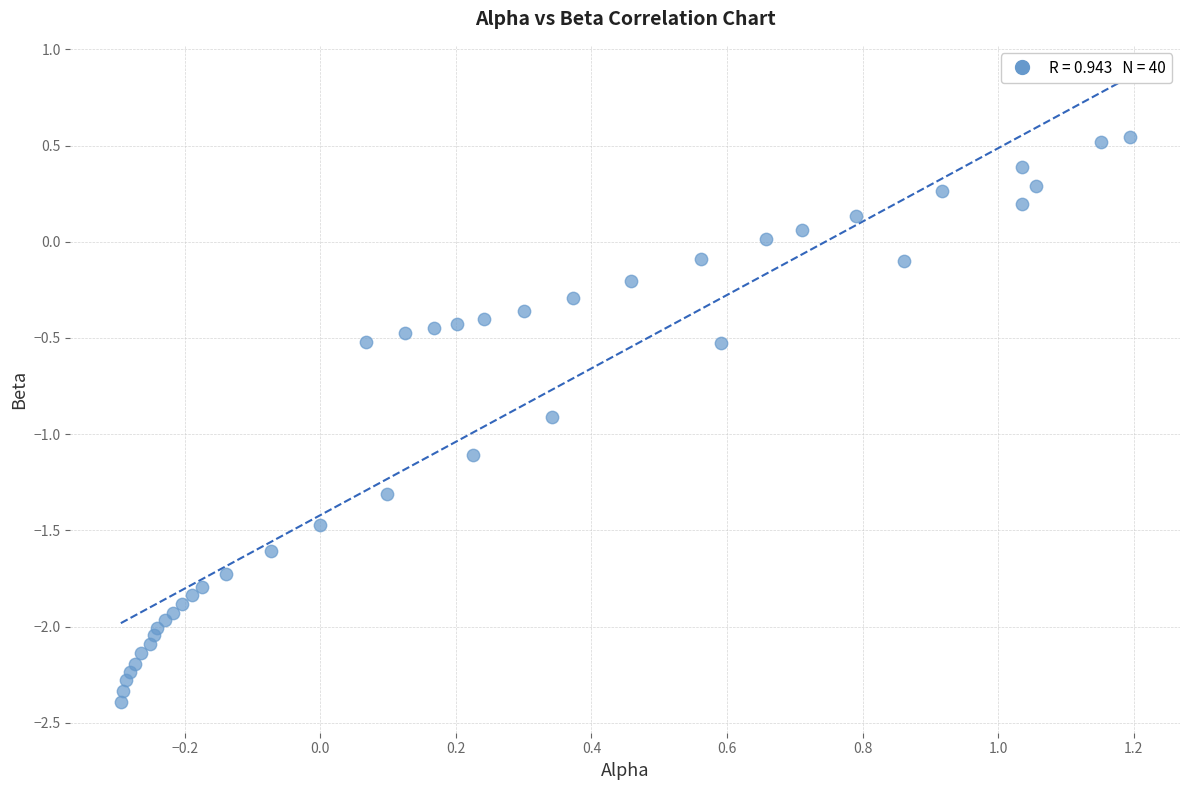

What is the range of X values (max minus min)?

1.5